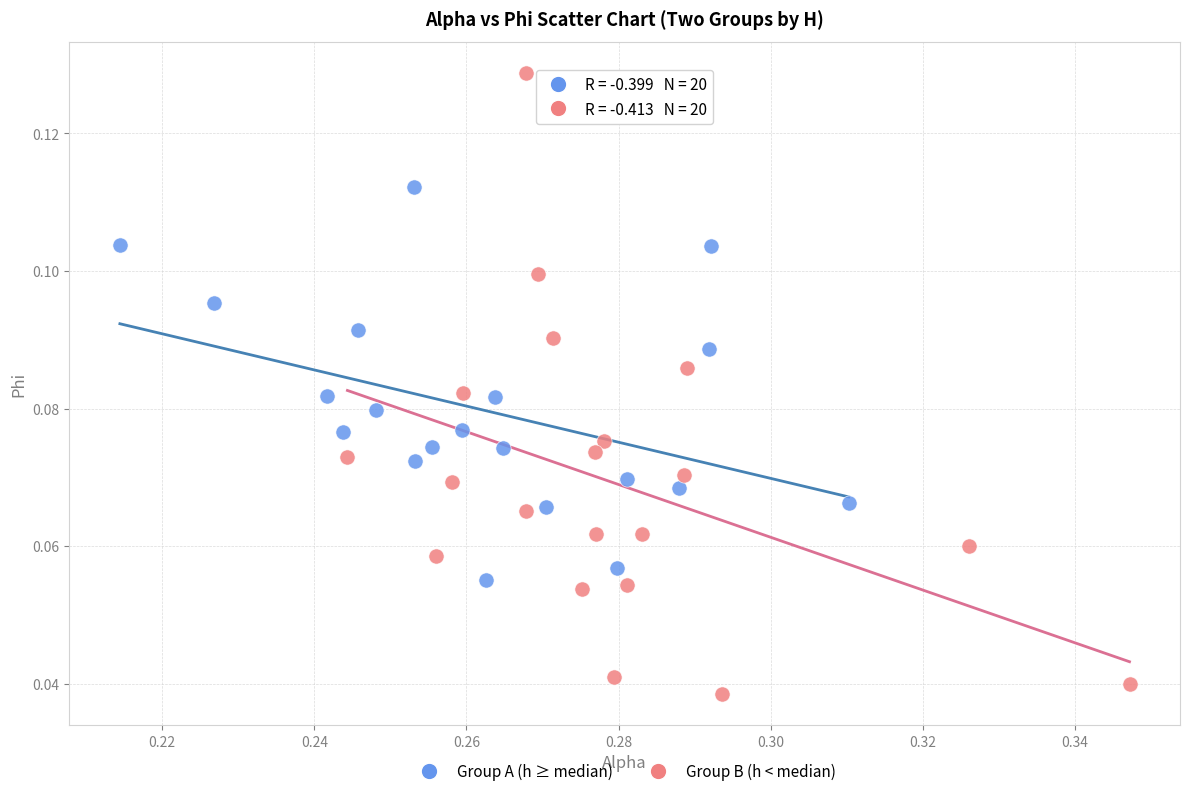

Which series contains the lowest Y value?

Group B (h < median)